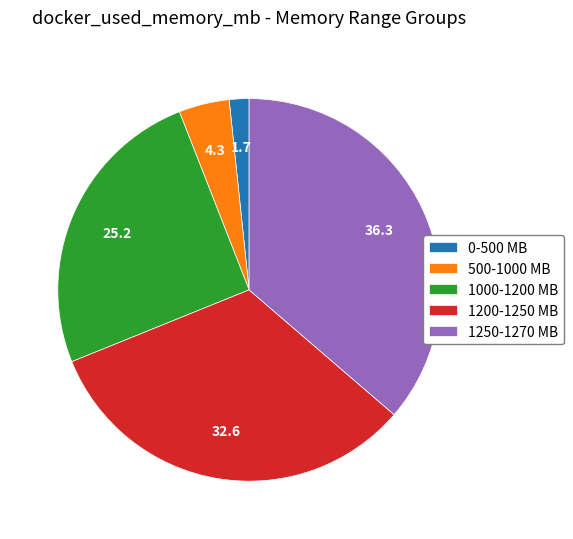

True or false: 1000-1200 MB accounts for 25% of the total.

True